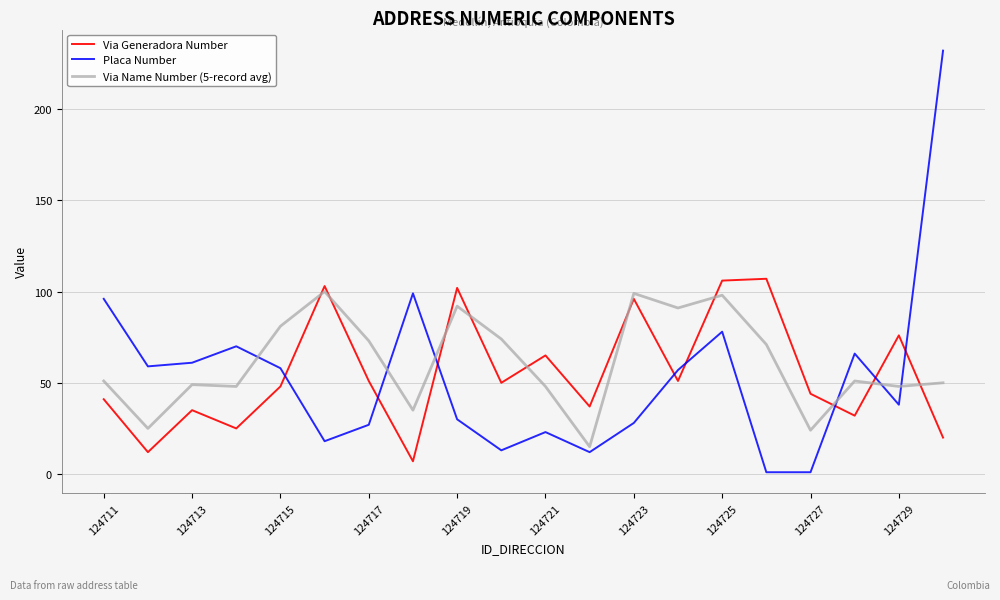

True or false: Placa Number and Via Name Number (5-record avg) intersect in this chart.

True